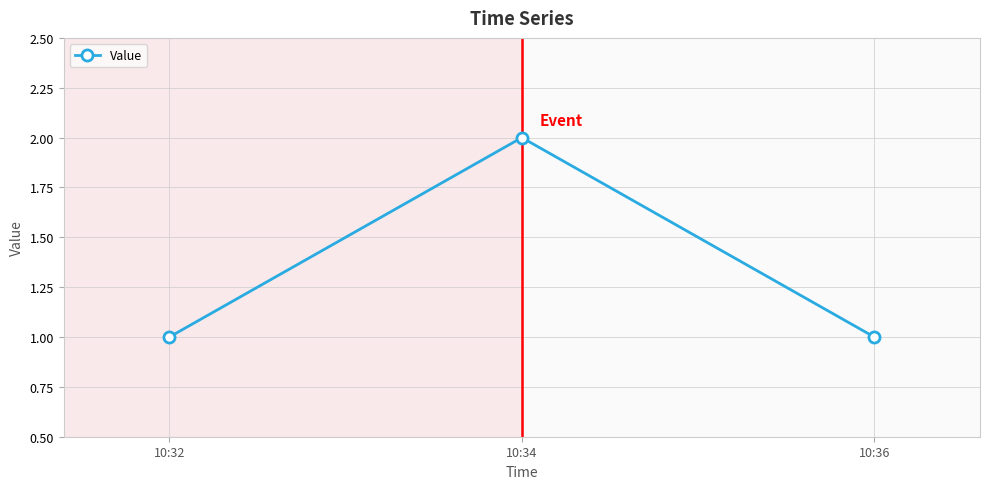

Reading left to right, list all the values displayed in this chart.

1	2	1